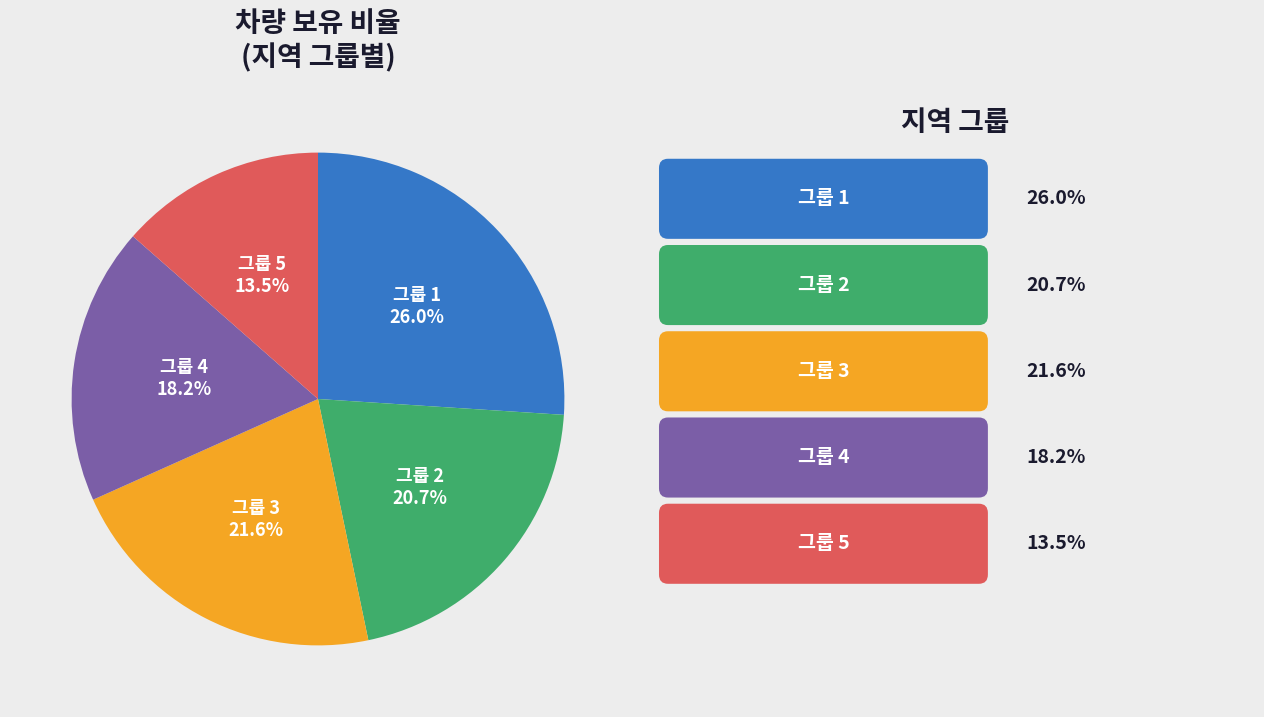

Is there a majority slice in this chart?

No